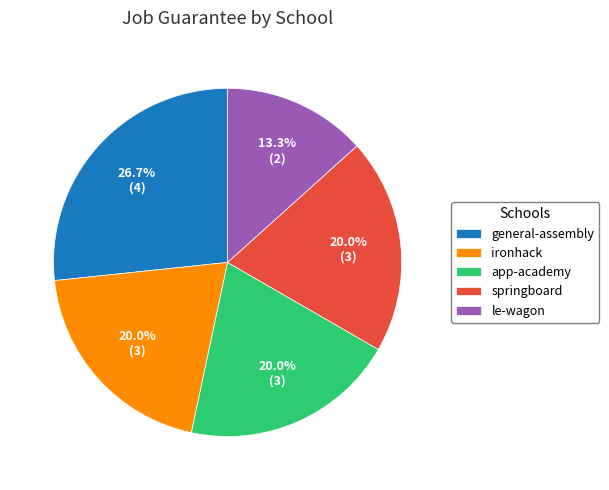

Which has a higher value, le-wagon or springboard?

springboard